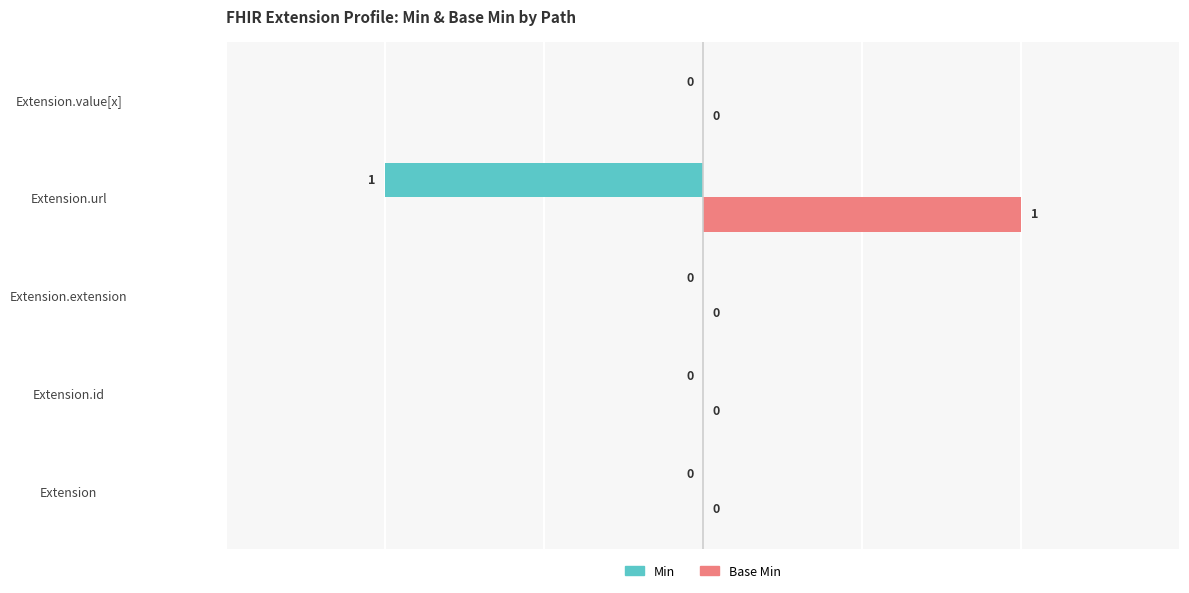

Which series has the largest total across all categories?

Base Min